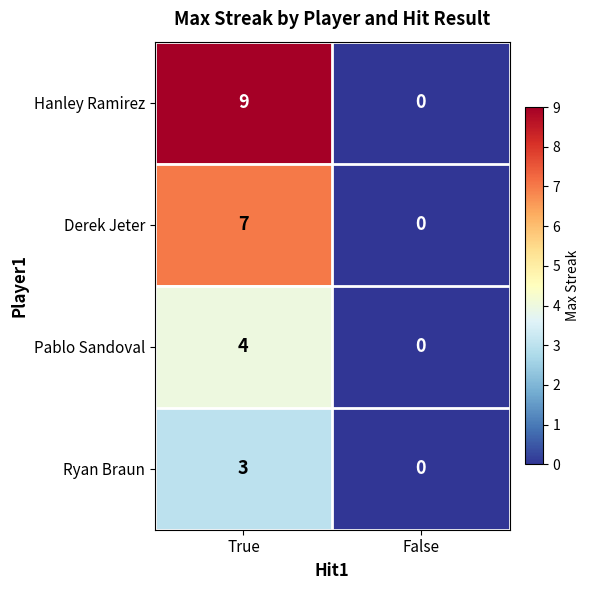

Between True and False, which series saw the biggest shift?

Hanley Ramirez